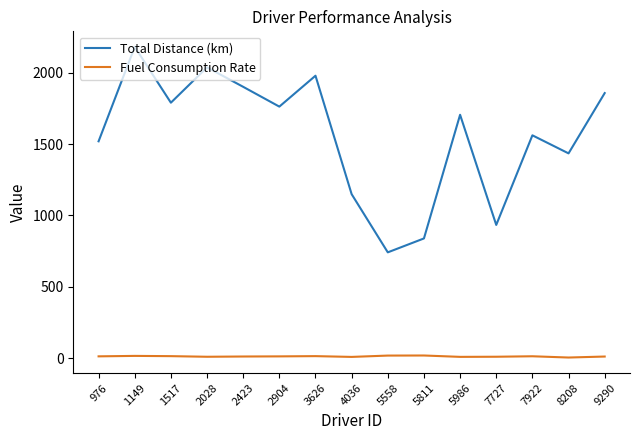

At which label does Fuel Consumption Rate first exceed 13?

976